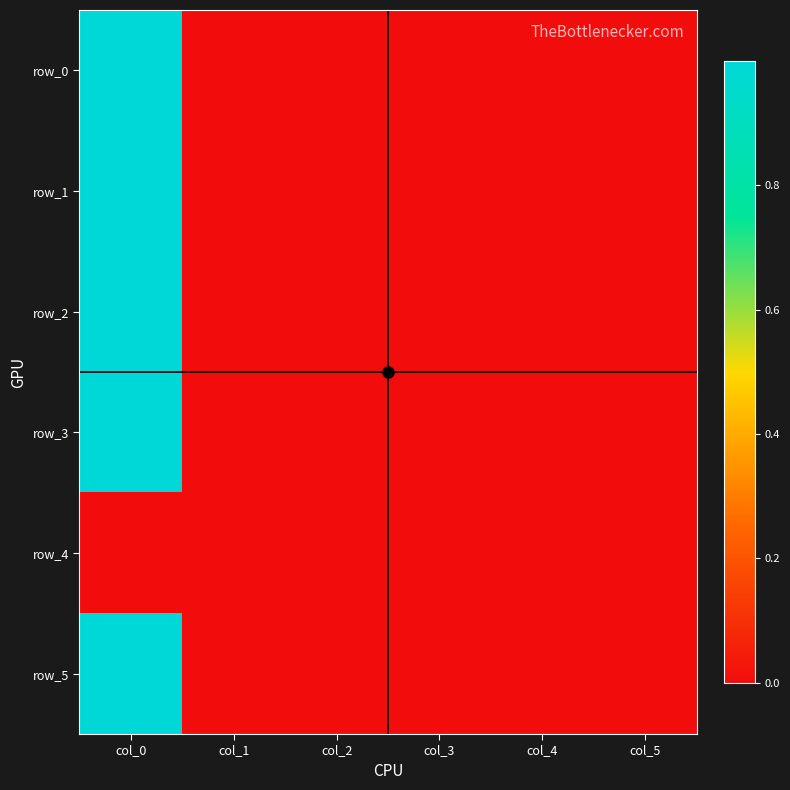

How many data points does each series have?

6